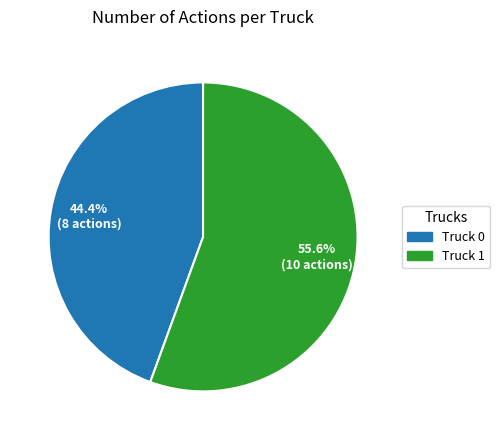

Which category has the smallest portion of the pie?

Truck 0